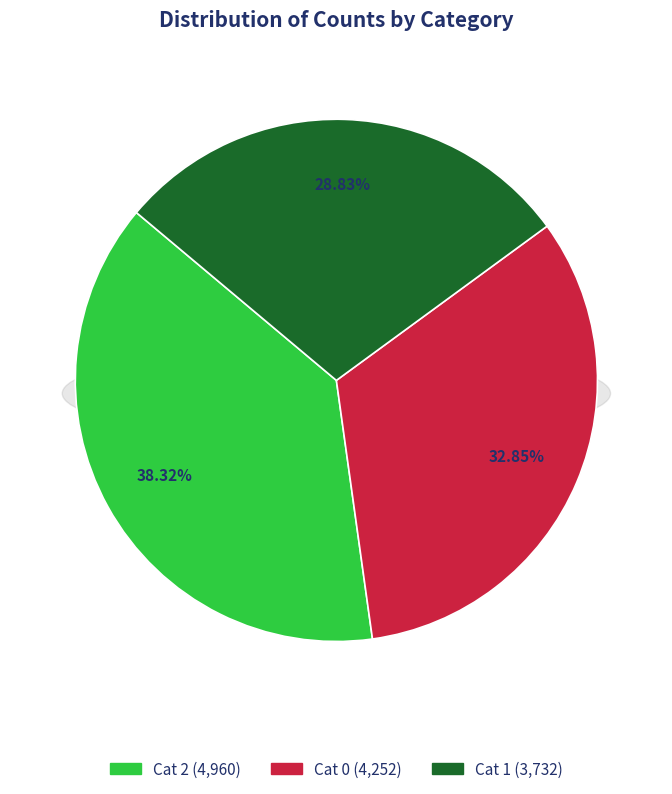

Is 1 the majority of the pie?

No